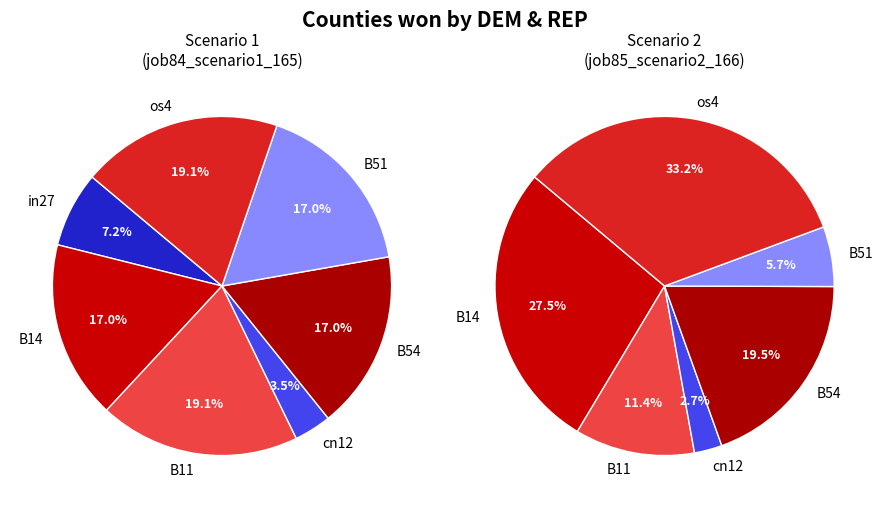

Is there a majority slice in this chart?

No